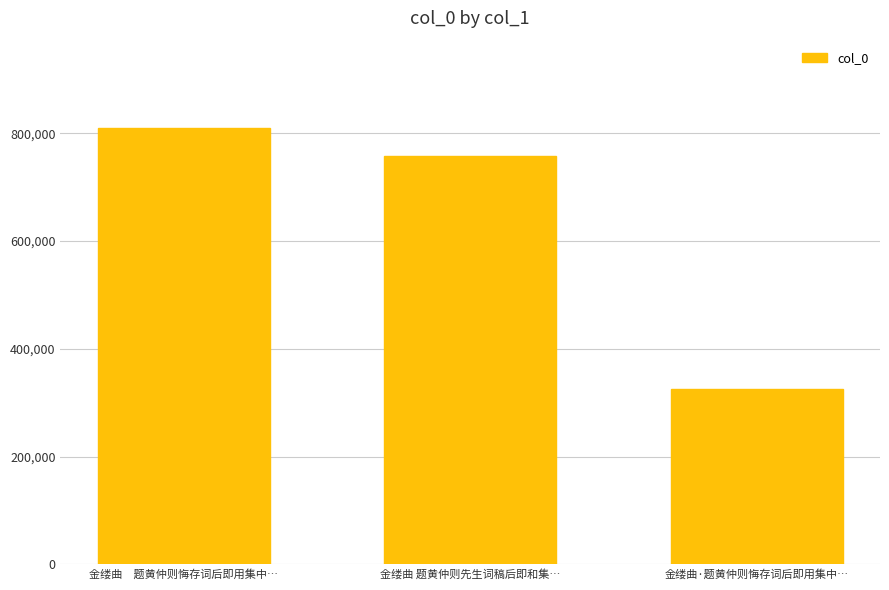

Rank the categories by value from highest to lowest.

金缕曲　题黄仲则悔存词后即用集中…, 金缕曲 题黄仲则先生词稿后即和集…, 金缕曲·题黄仲则悔存词后即用集中…